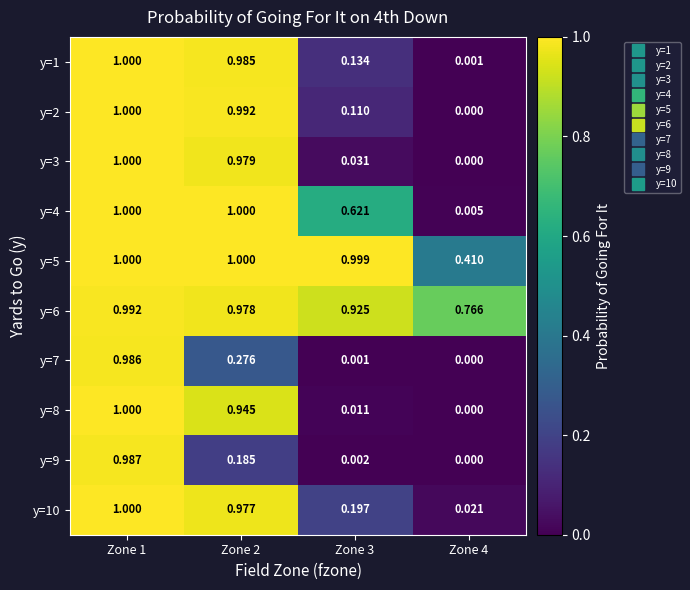

Count the number of data series in this chart.

10